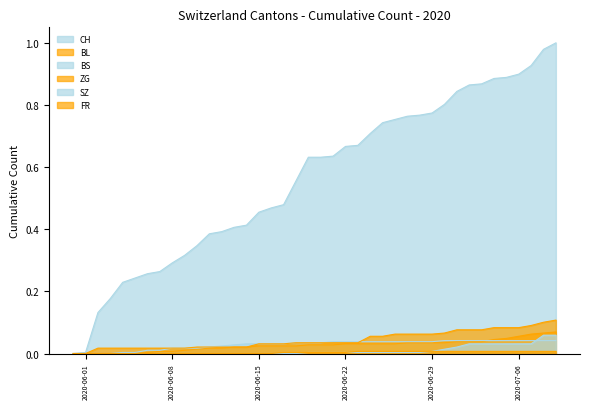

What is the label of the 39th point from the left?

2020-07-08